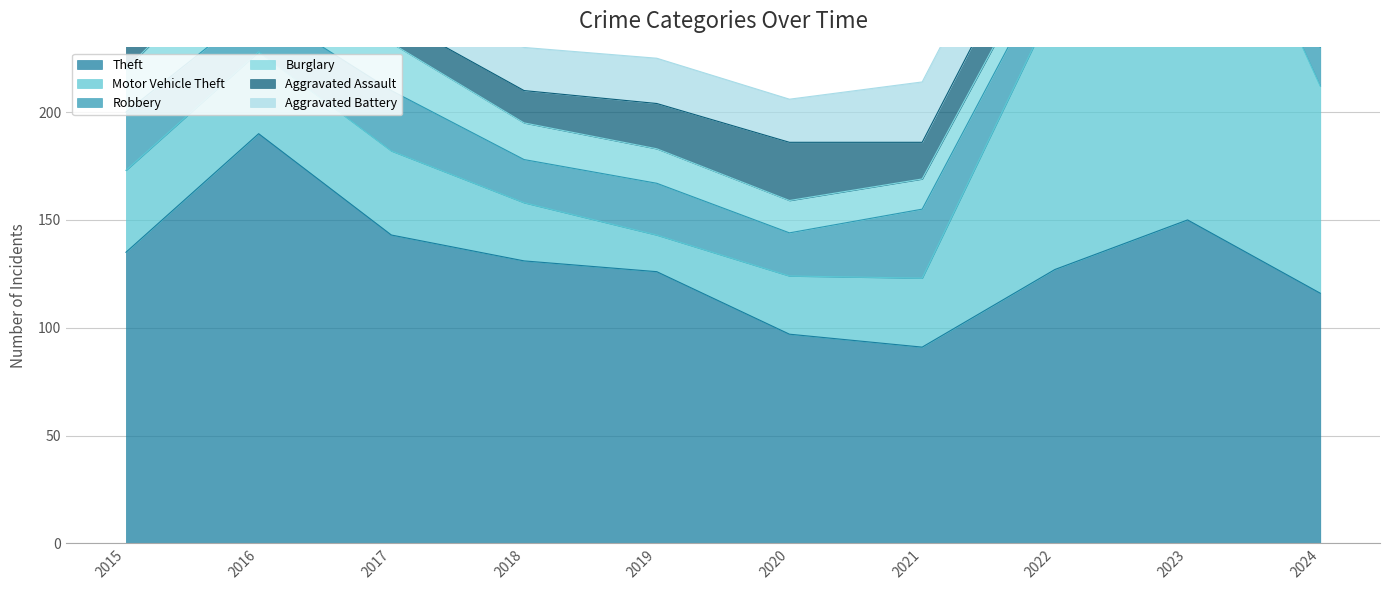

Which has a higher value, 2022 or 2024?

2022